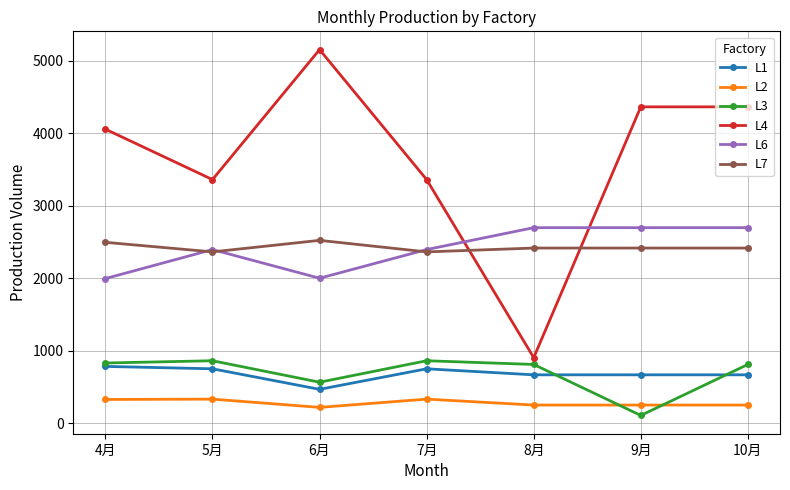

What is the average value of the L7 series?

2426